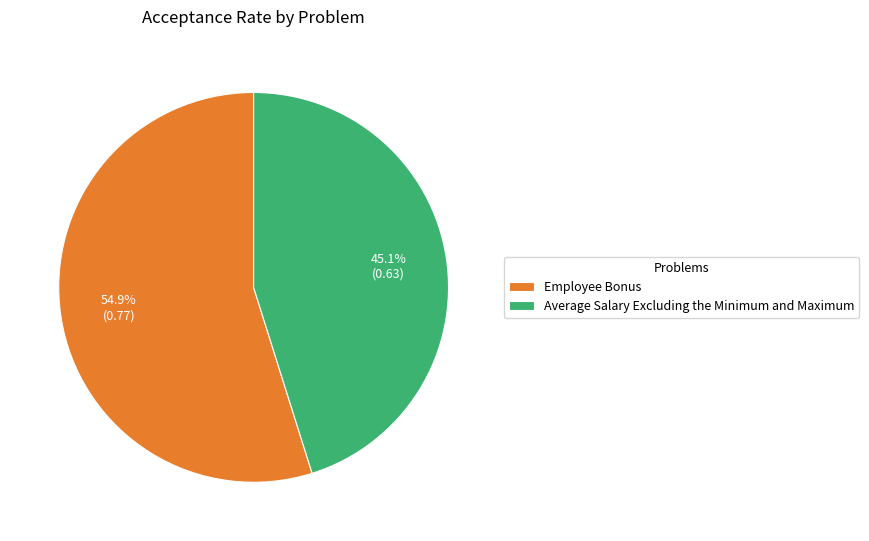

How many slices are in this pie chart?

2